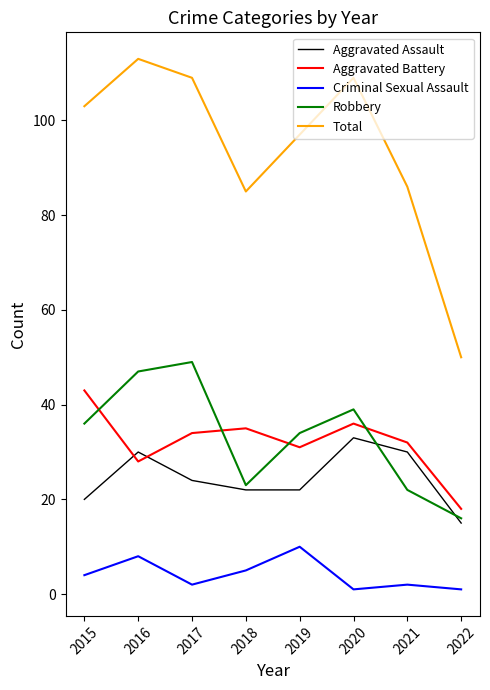

Does the chart display data point markers on the line(s)?

No